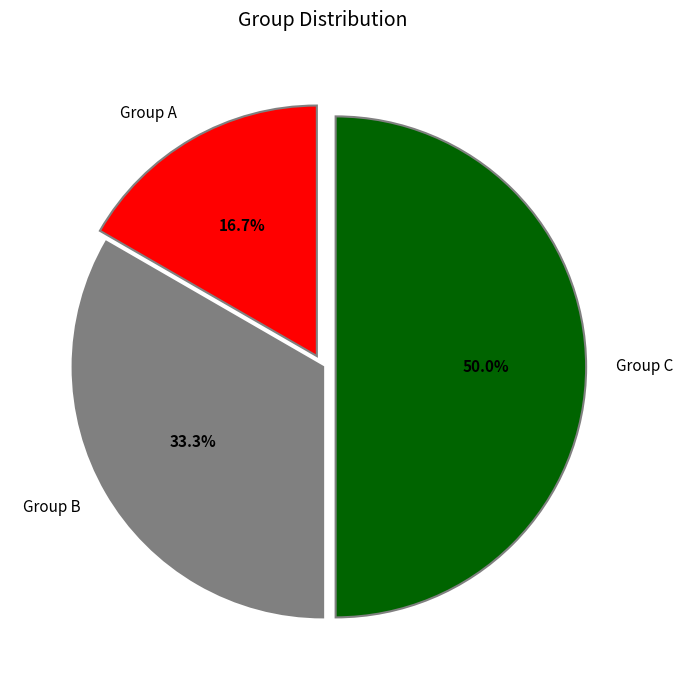

What is the ratio of the value at Group C to the value at Group A?

3.0